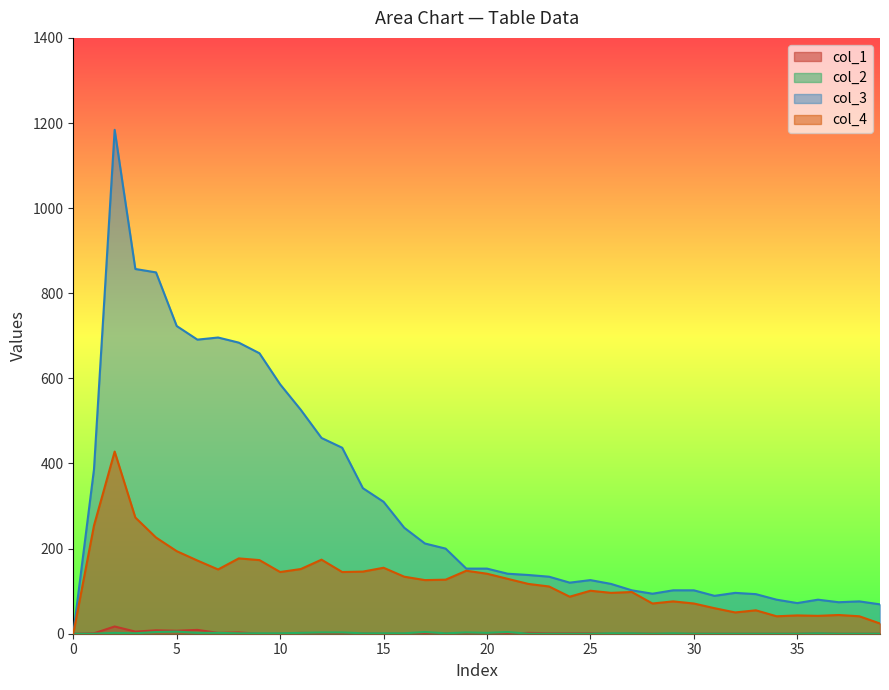

Between 20 and 0, which is larger?

20